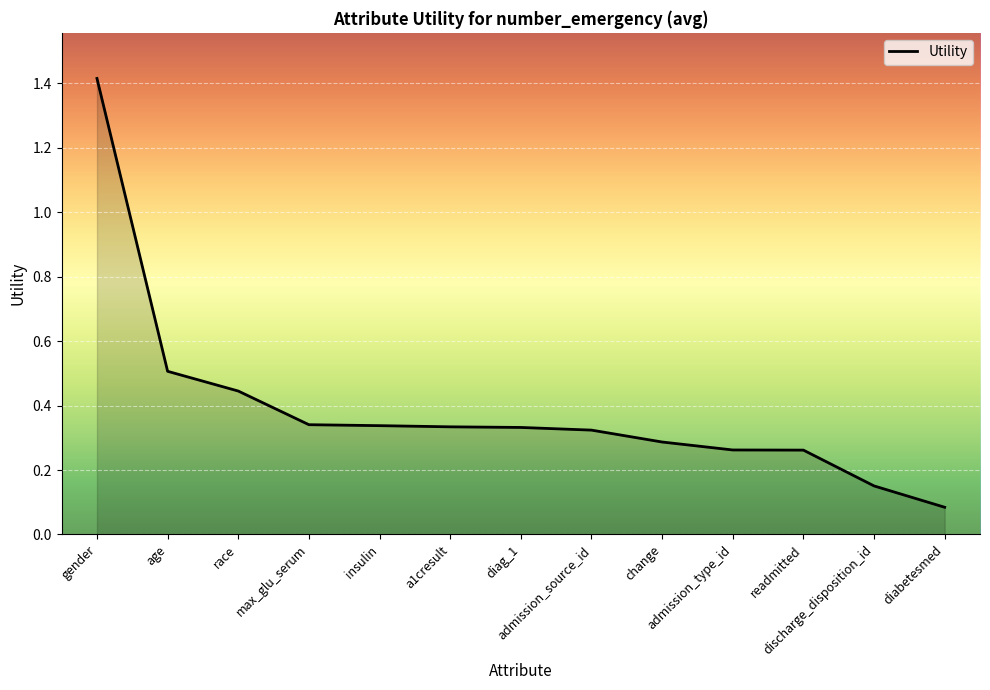

What is the maximum value shown in the chart?

1.4